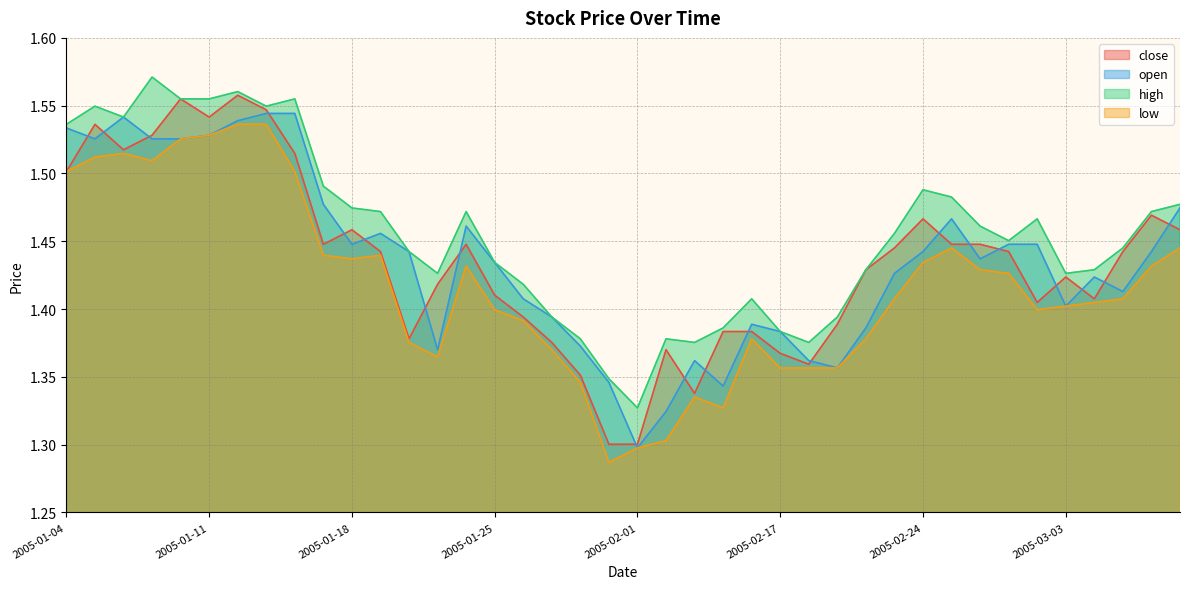

What is the value of the low point at the 34th from the left?

1.4